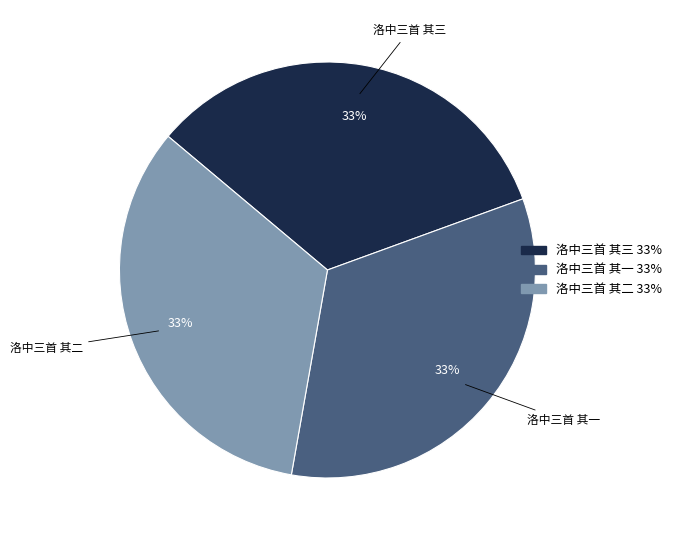

Combined, do 洛中三首 其三 and 洛中三首 其二 account for over 50%?

Yes